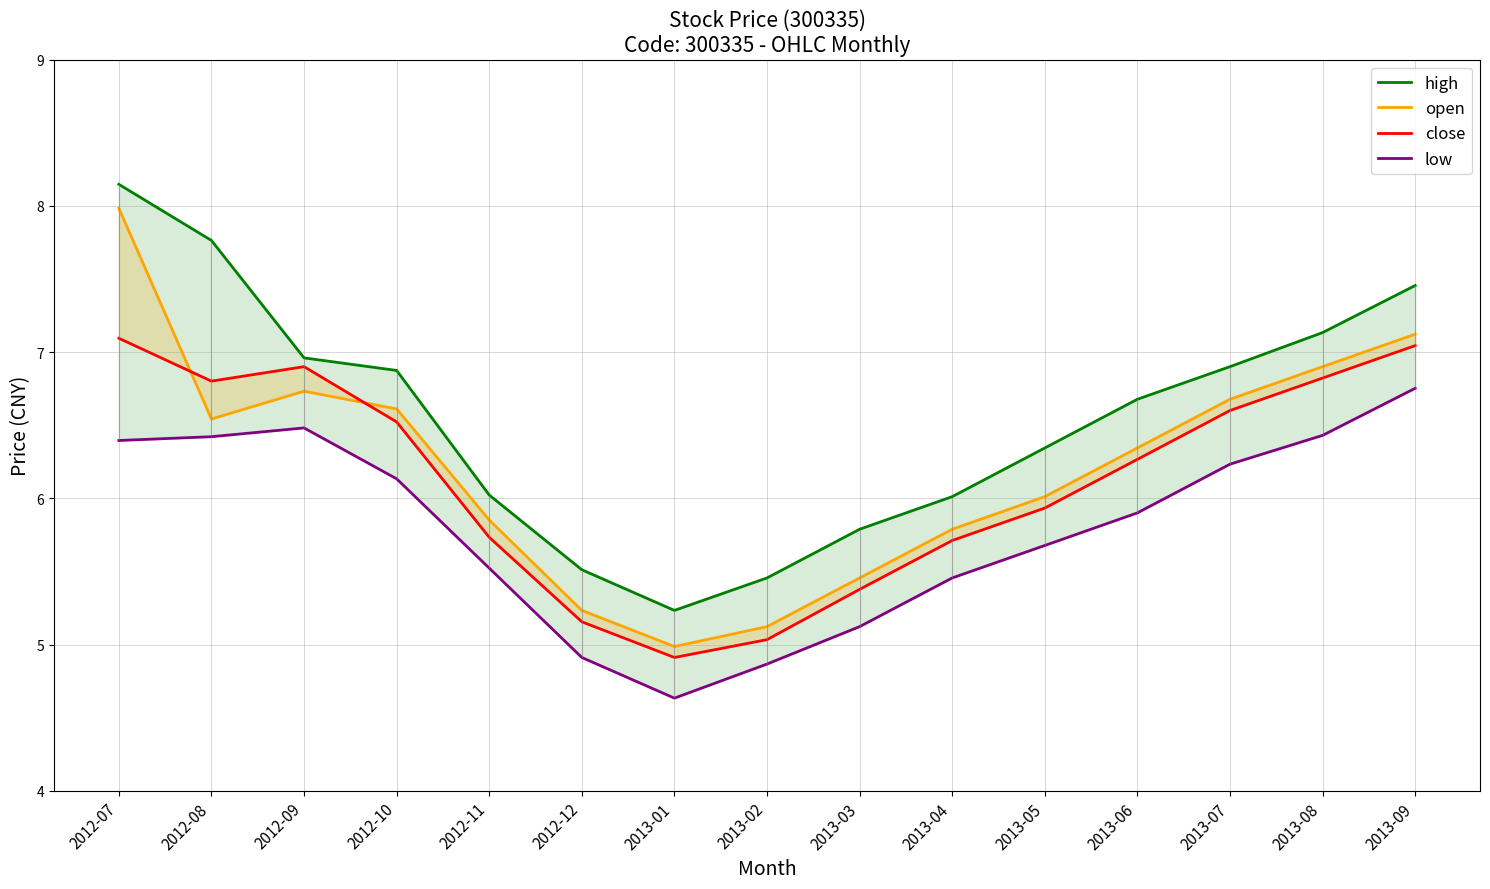

Between 2012-11 and 2013-08, which is larger?

2013-08